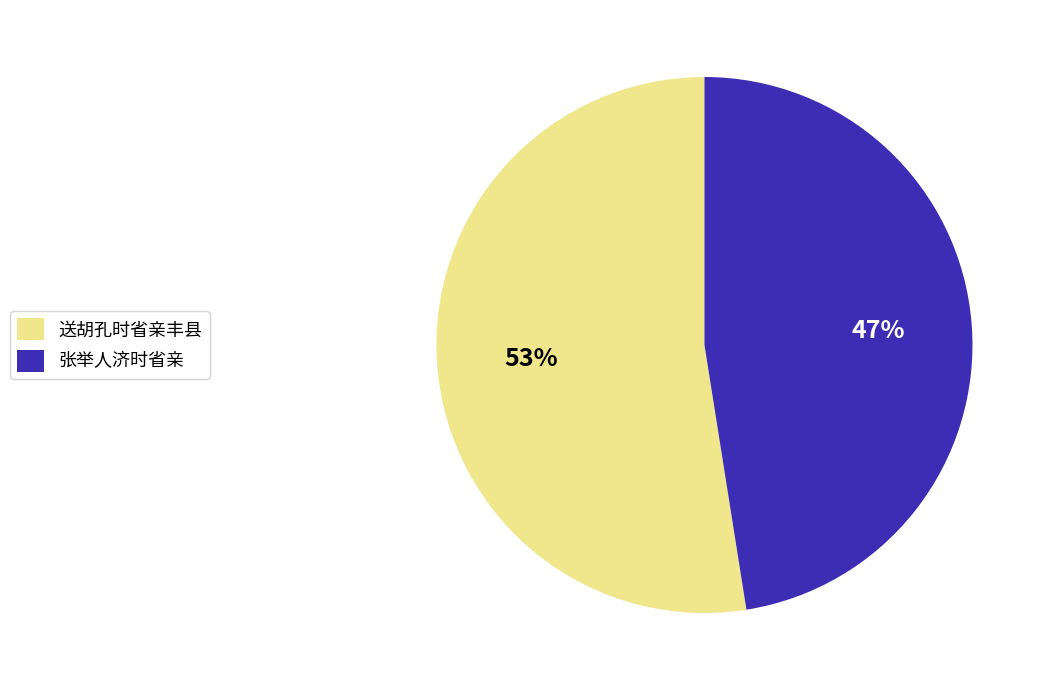

Between 张举人济时省亲 and 送胡孔时省亲丰县, which is larger?

送胡孔时省亲丰县